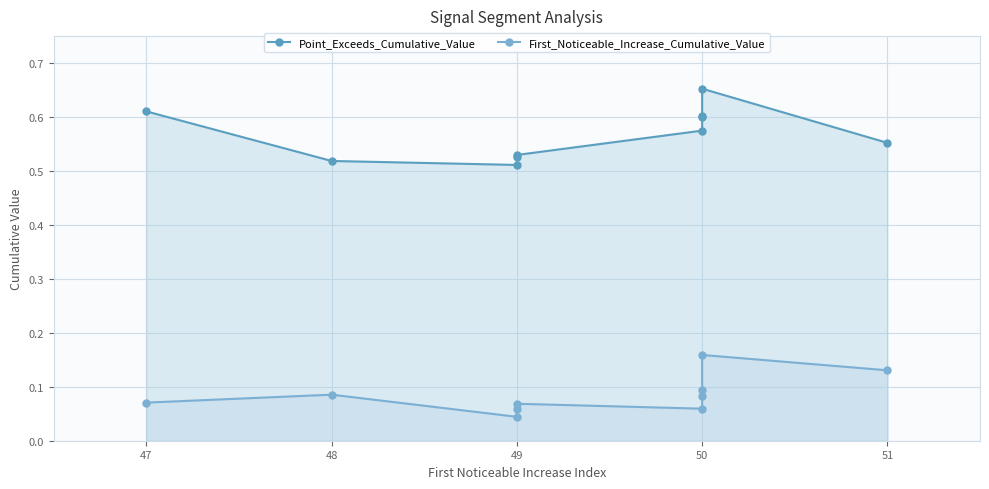

True or false: First_Noticeable_Increase_Cumulative_Value and Point_Exceeds_Cumulative_Value cross at least once.

False